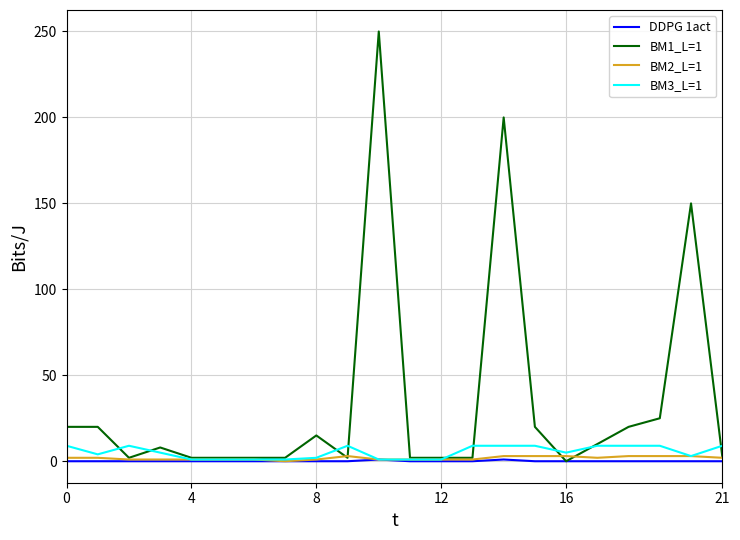

What is the greatest value displayed?

250